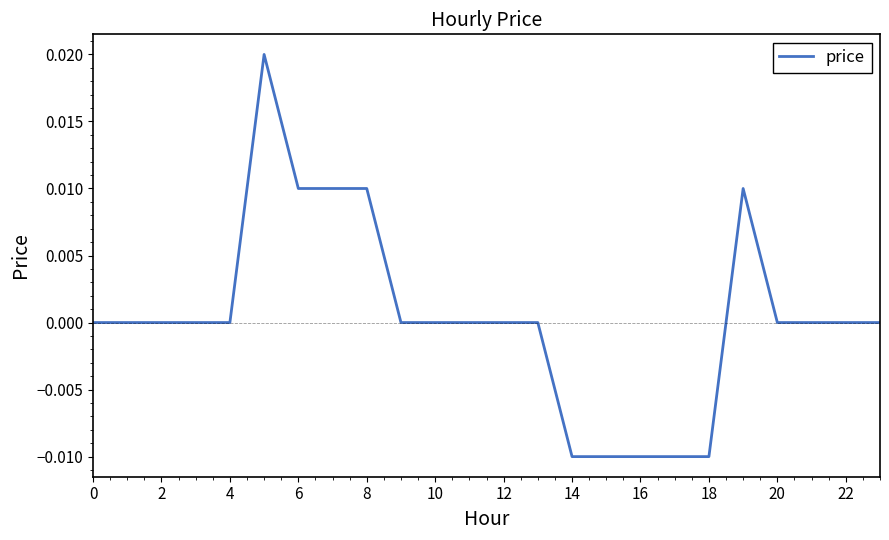

Does the chart have visible grid lines?

No